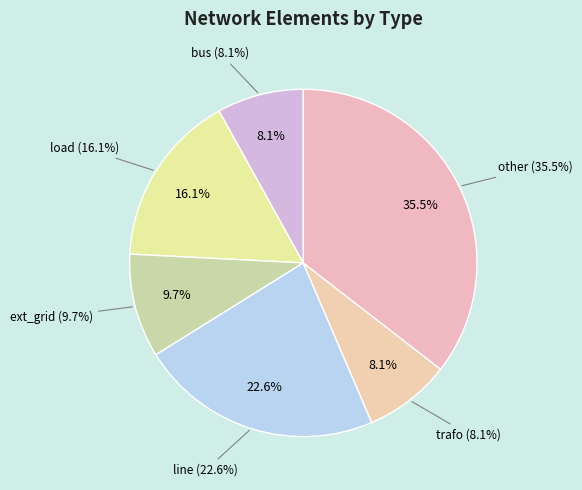

Which slice is the largest?

other